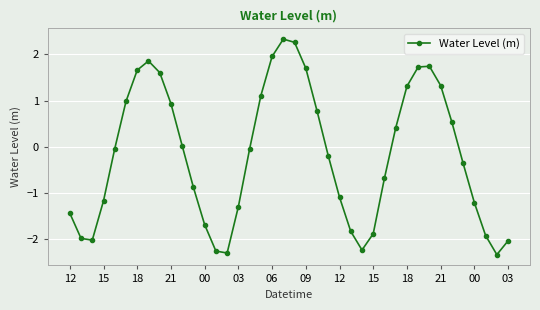

What is the greatest value displayed?

2.3